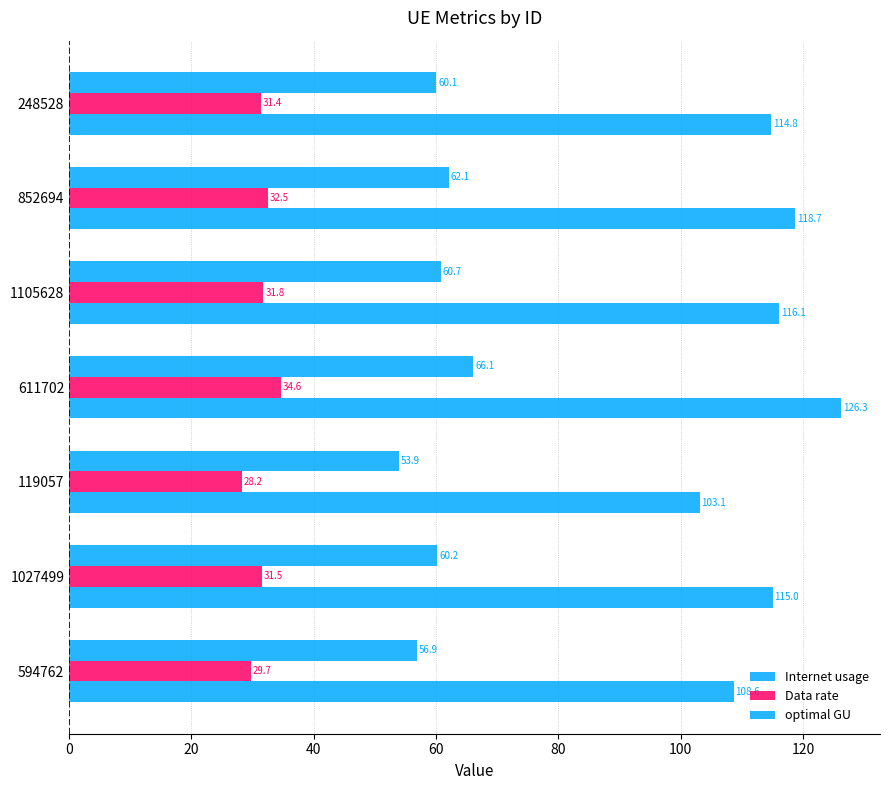

What is the lowest value of the optimal GU series?

53.9